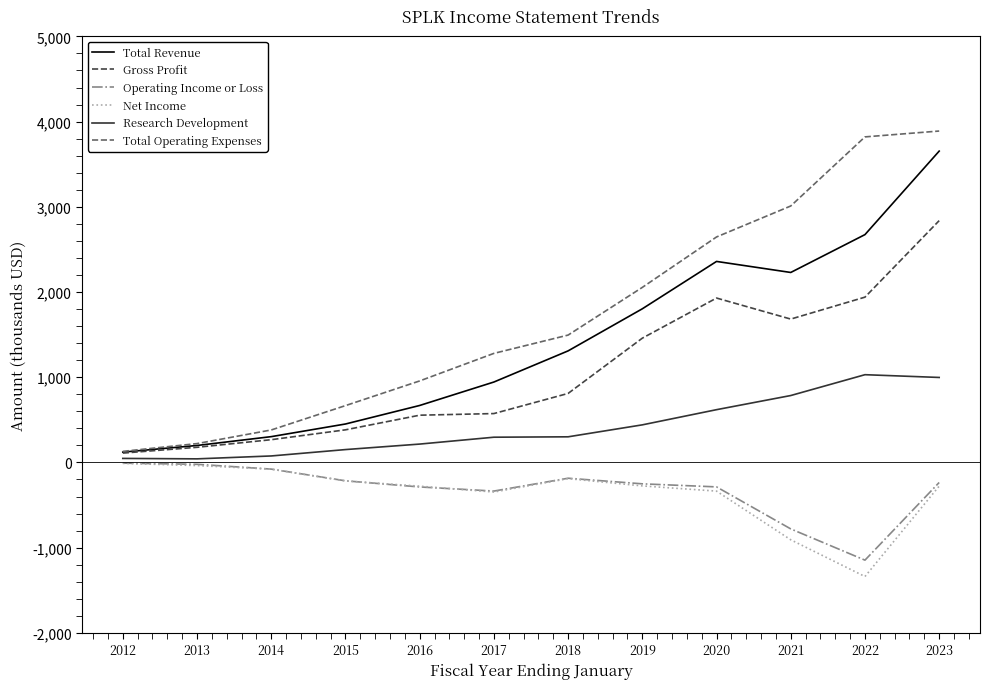

What is the greatest value displayed?

3889.2